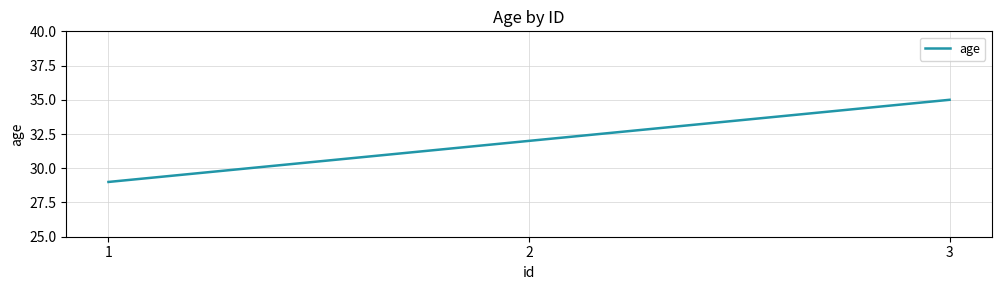

True or false: the data shows 32 at 2.

True